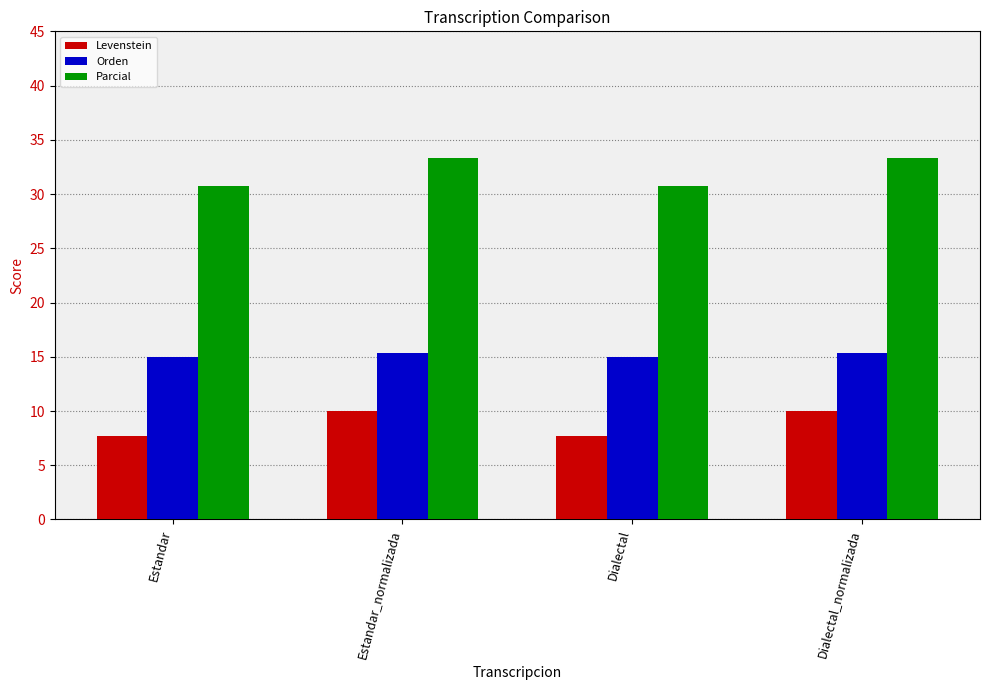

How many data points does each series have?

4